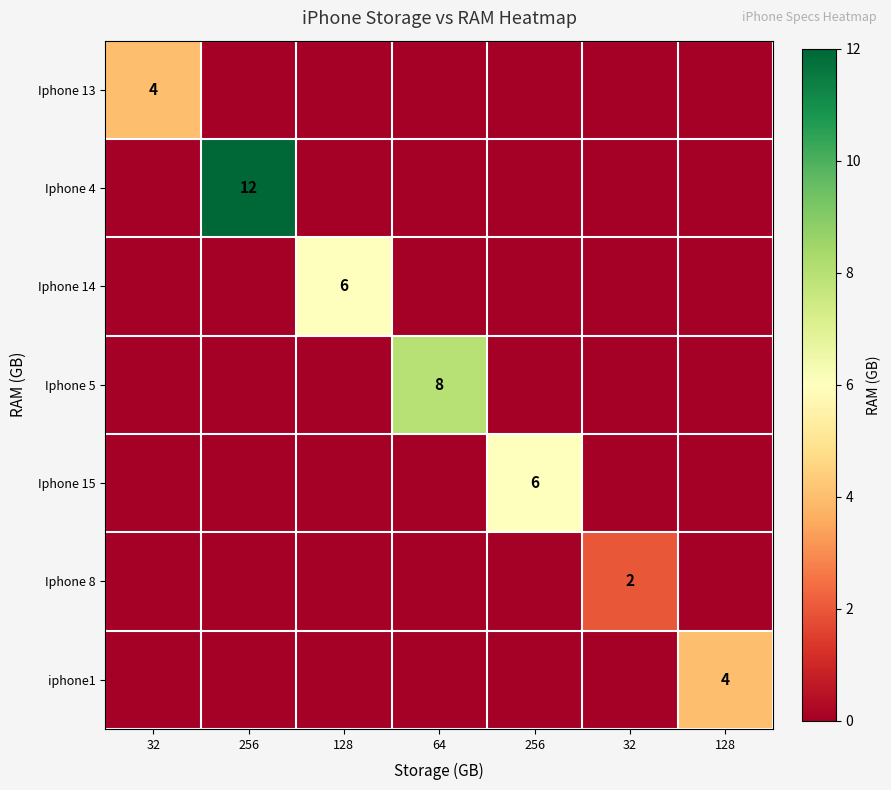

What is the approximate value of Iphone 15 at 256?

6